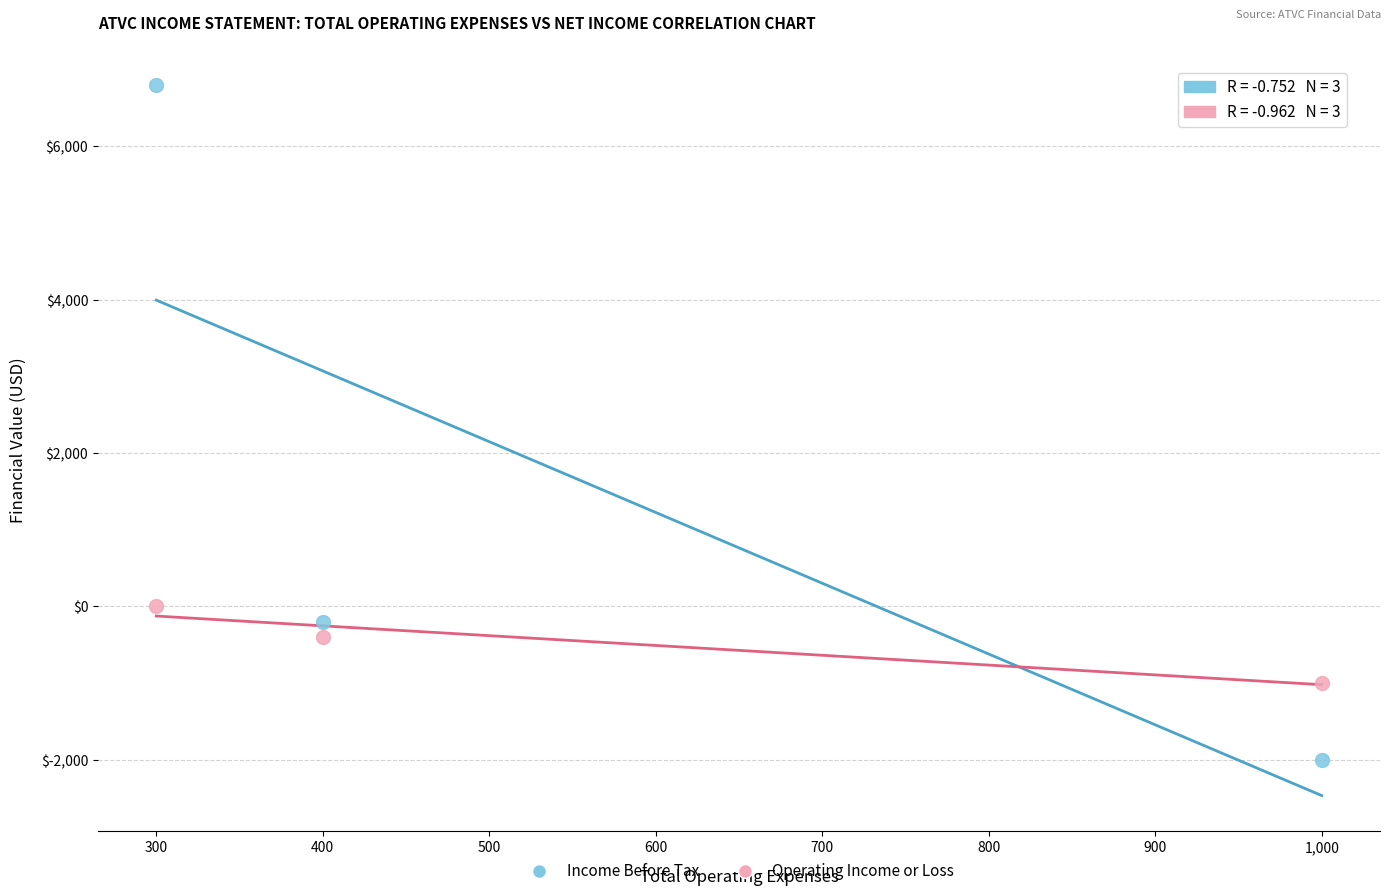

Which series has the largest Y range (max minus min)?

Income Before Tax